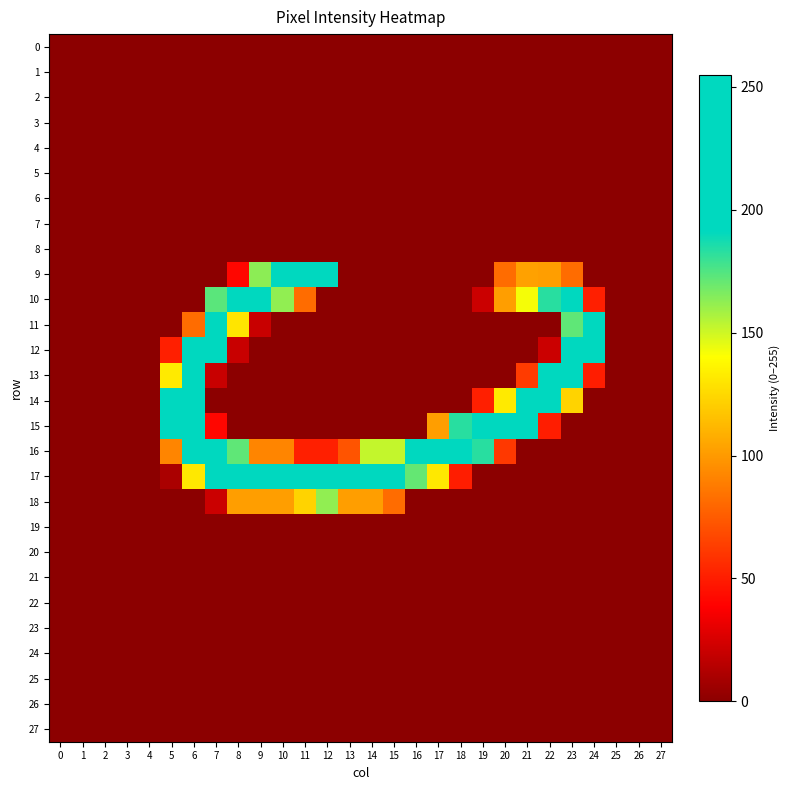

Which has a higher value, 22 or 16?

22